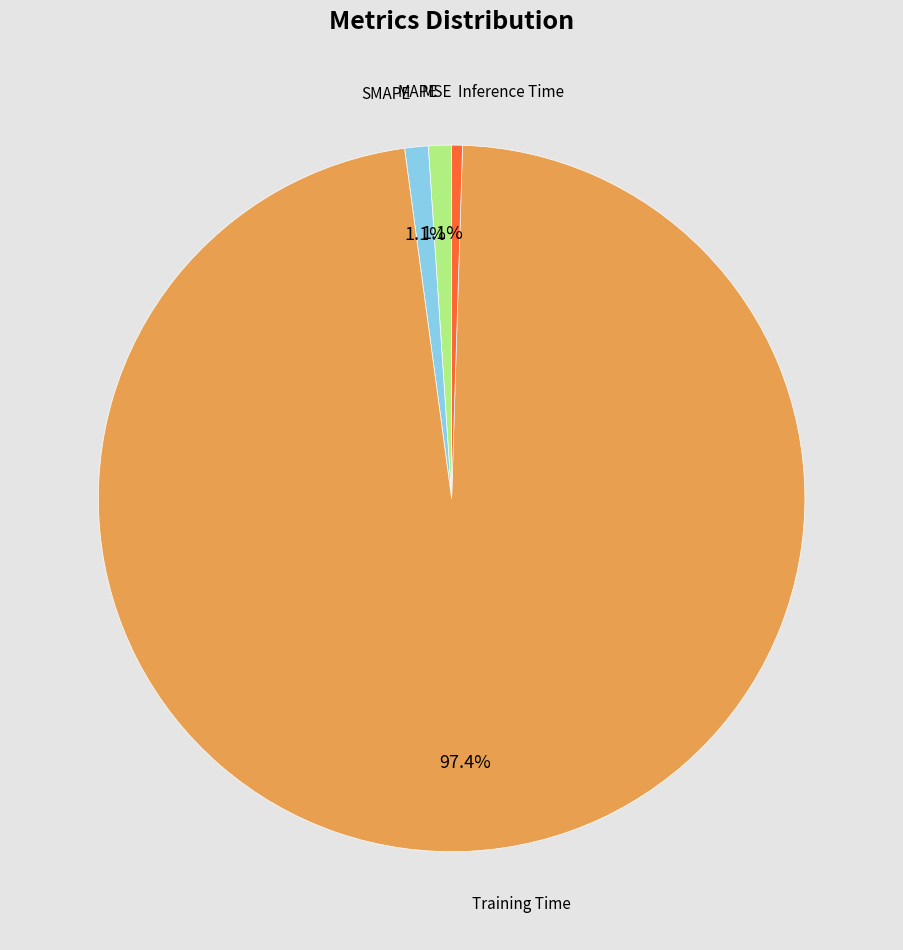

Is there any slice that represents more than half of the pie?

Yes